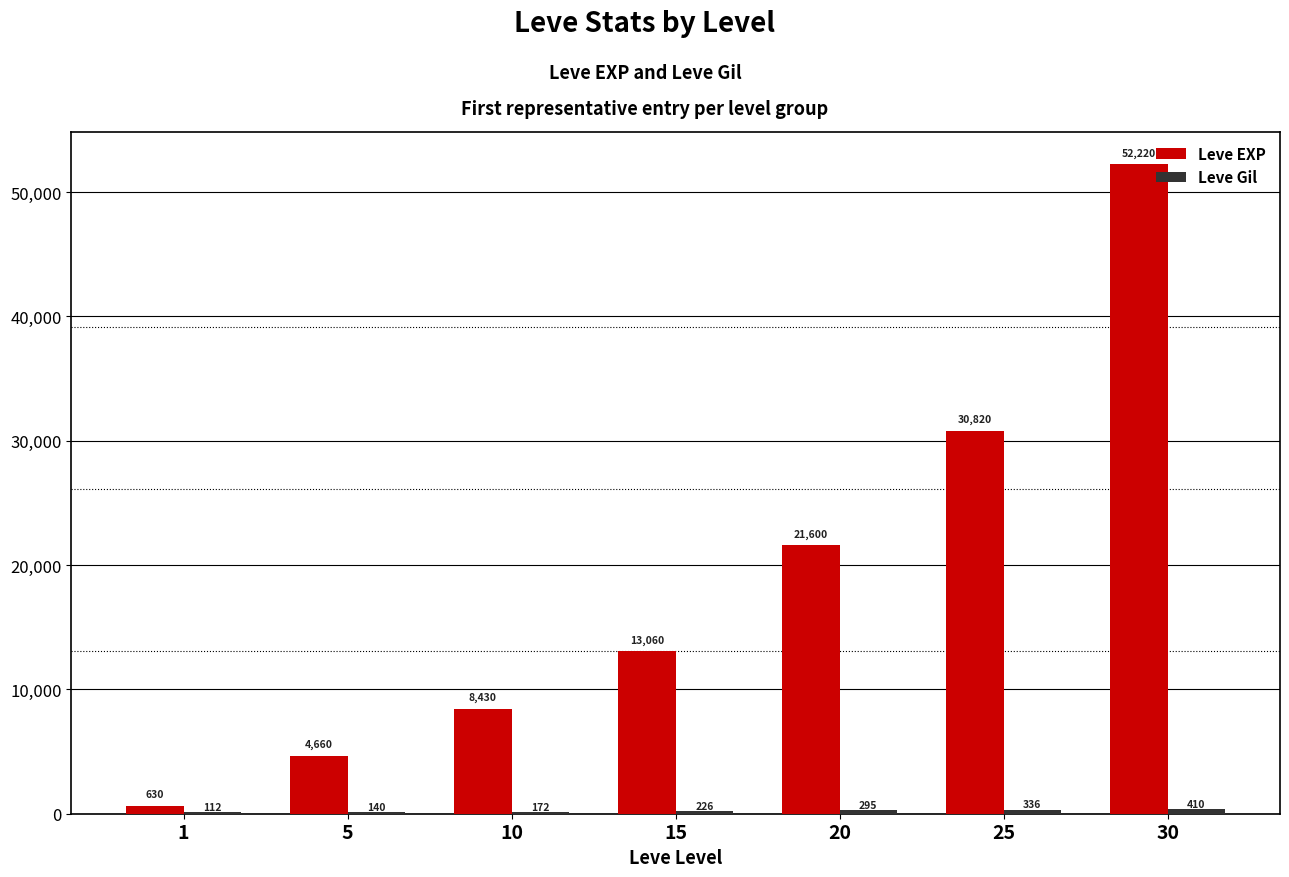

Between 10 and 15, which series saw the biggest shift?

Leve EXP